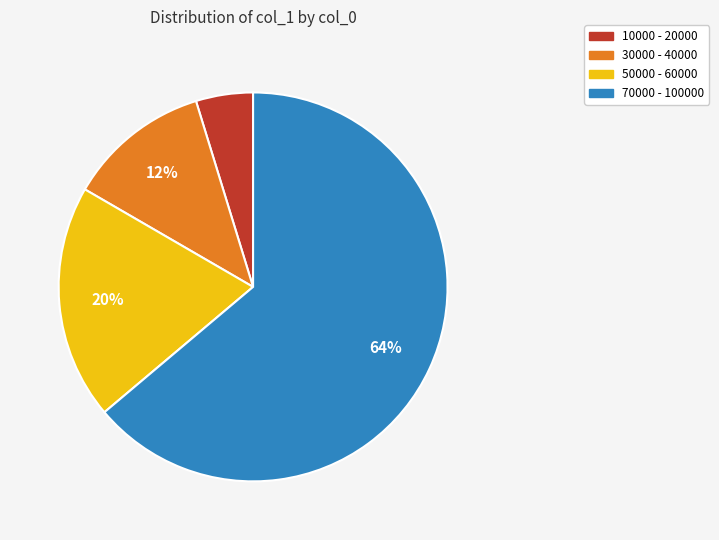

How many segments does this pie chart have?

4